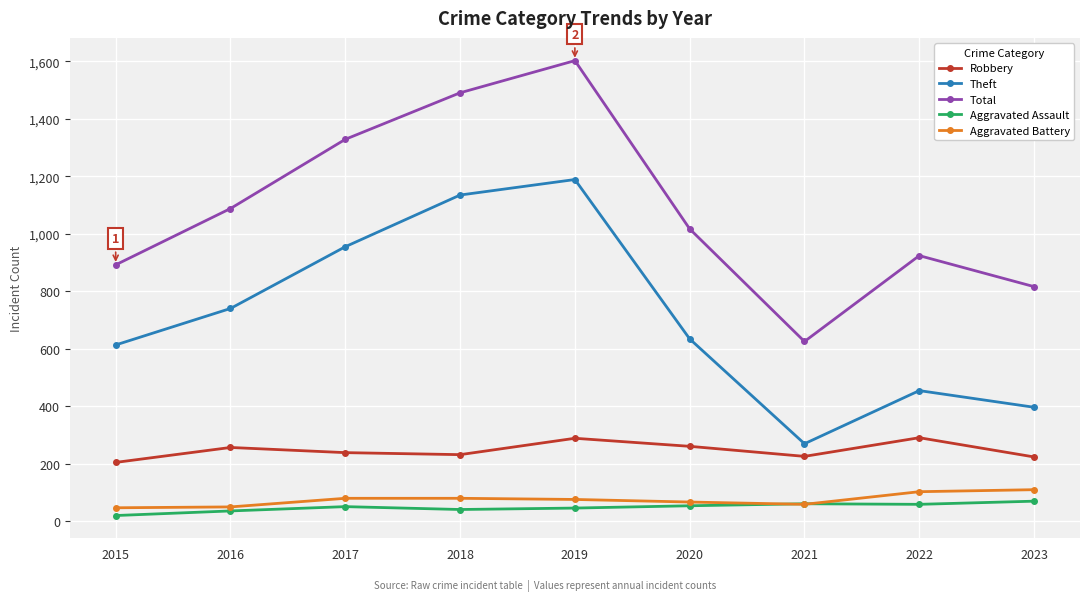

The Total series shows 1017 at 2020. True or false?

True